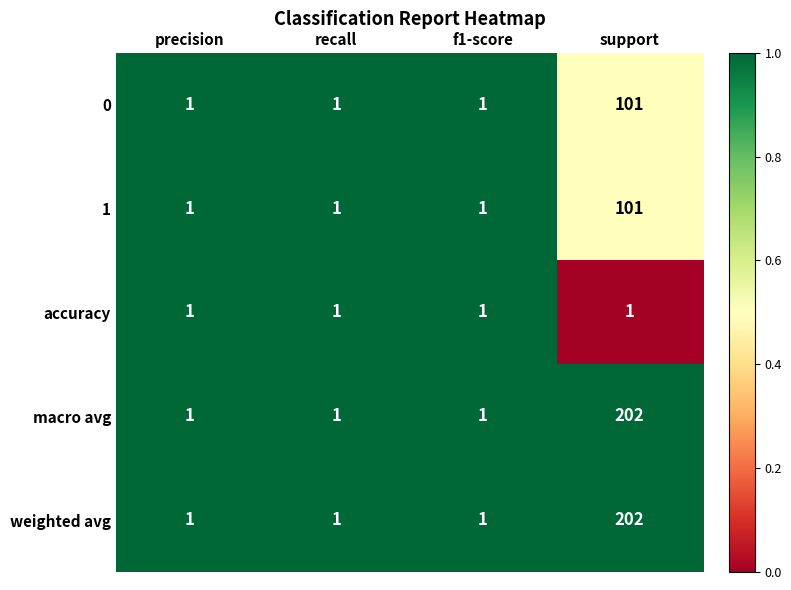

Is the value of 1 at support greater than the value of macro avg at recall?

Yes